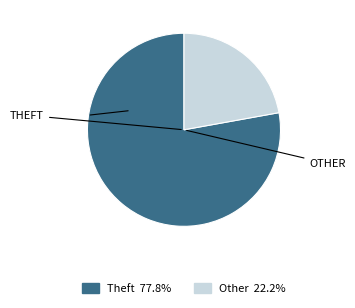

Is there a majority slice in this chart?

Yes